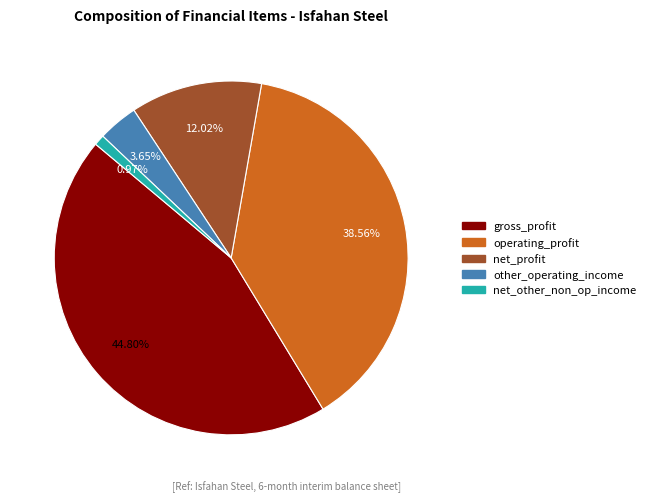

Is there any slice that represents more than half of the pie?

No